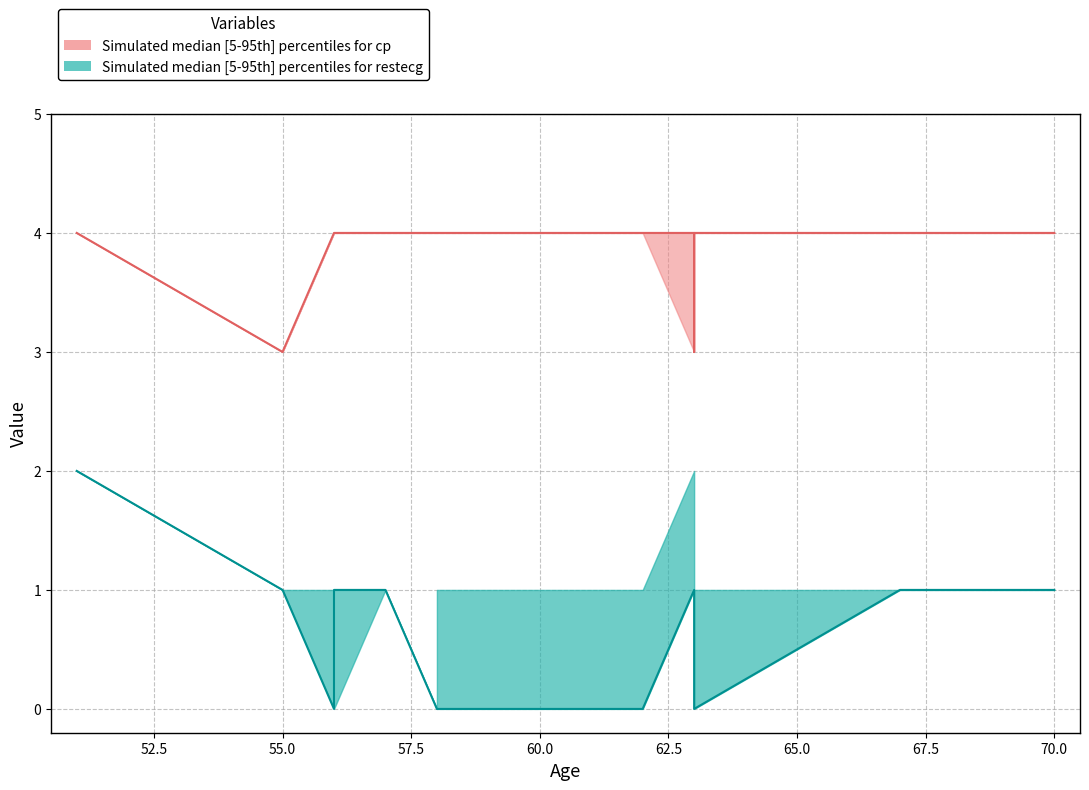

What is the value of the cp point at the 5th from the left?

4